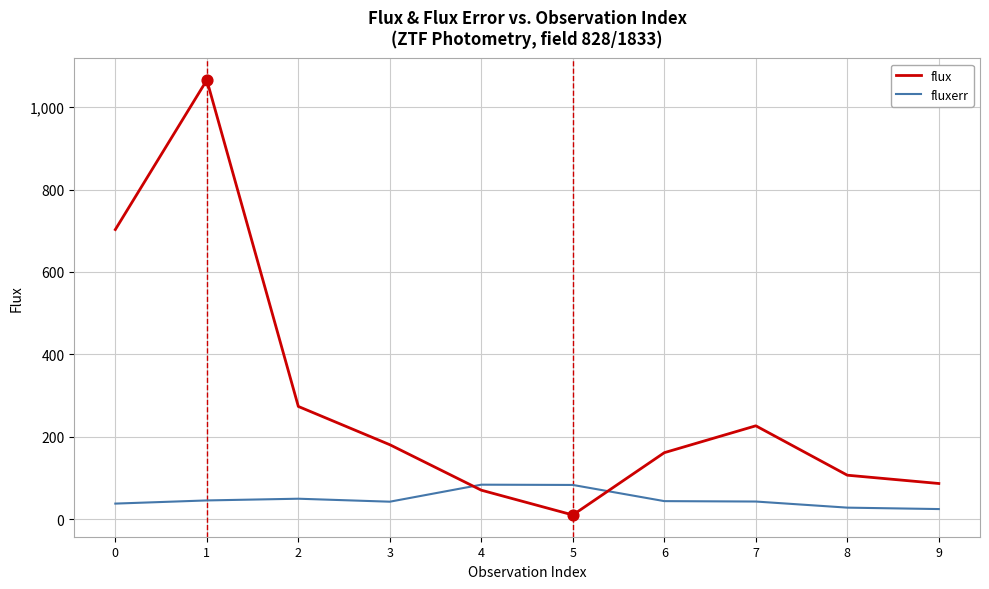

Which series has the largest total across all categories?

flux